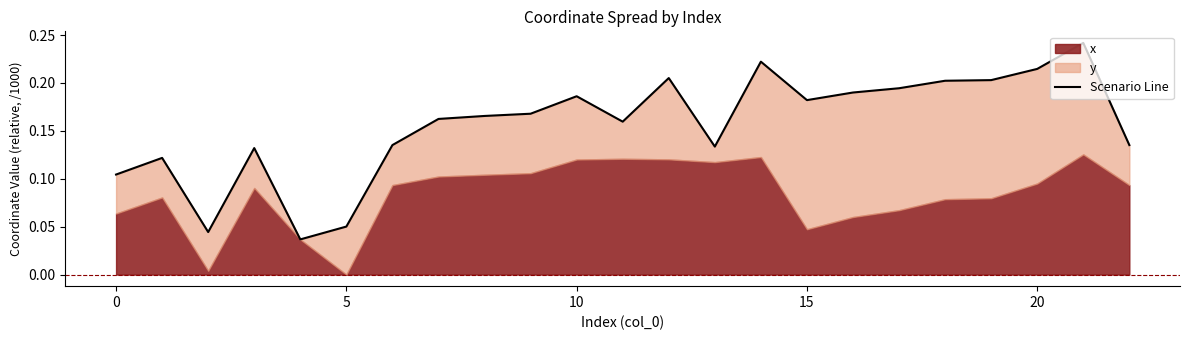

Where is the first local minimum?

5